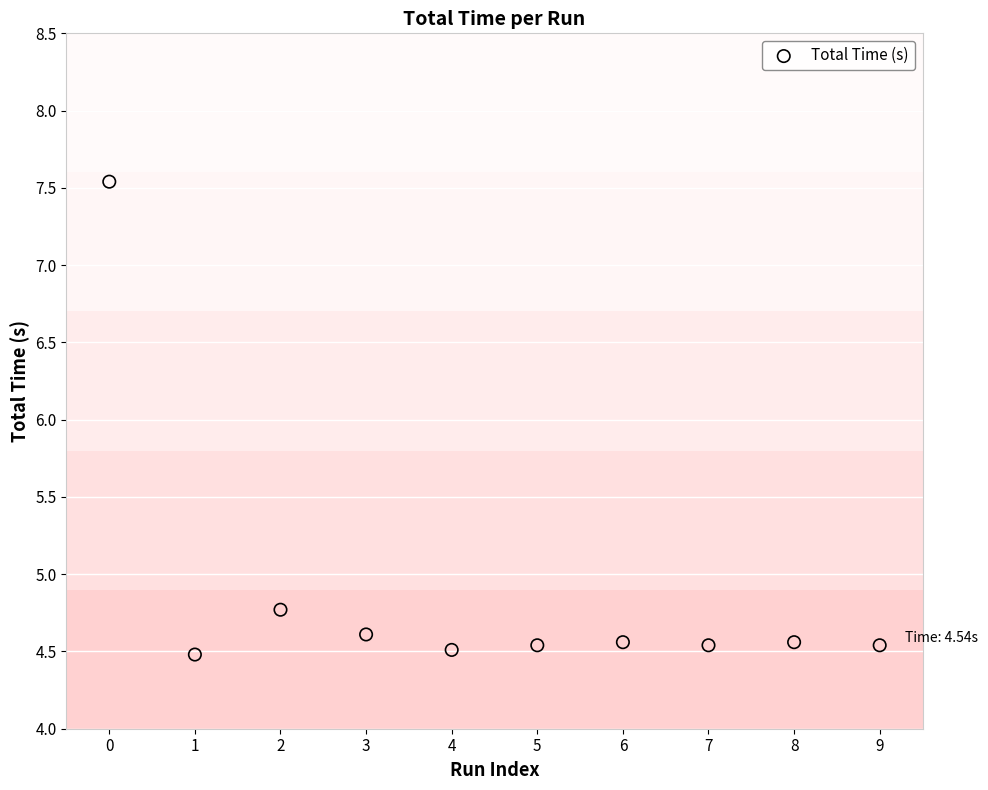

What is the range of Y values (max minus min)?

3.1